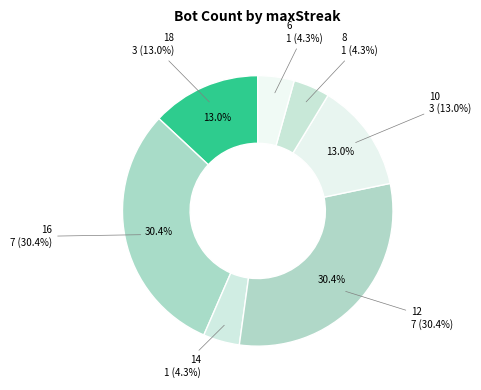

What is the change in value from 18 to 14?

-2